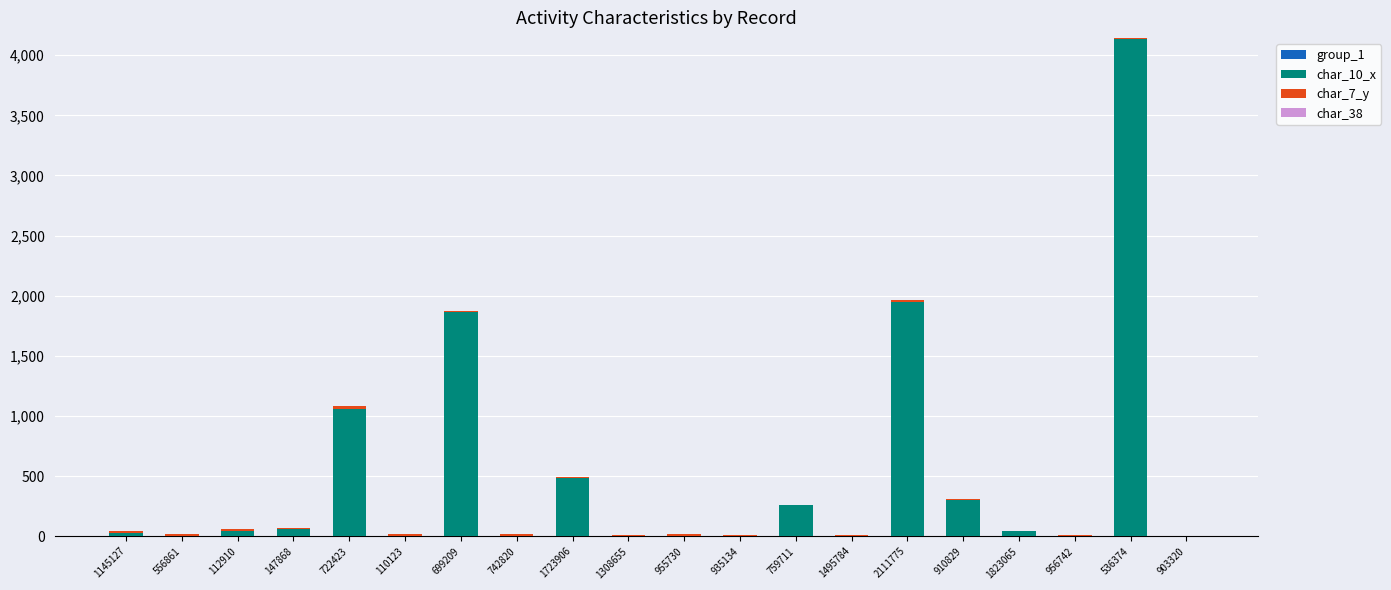

At which category is the sum across all series the highest?

536374